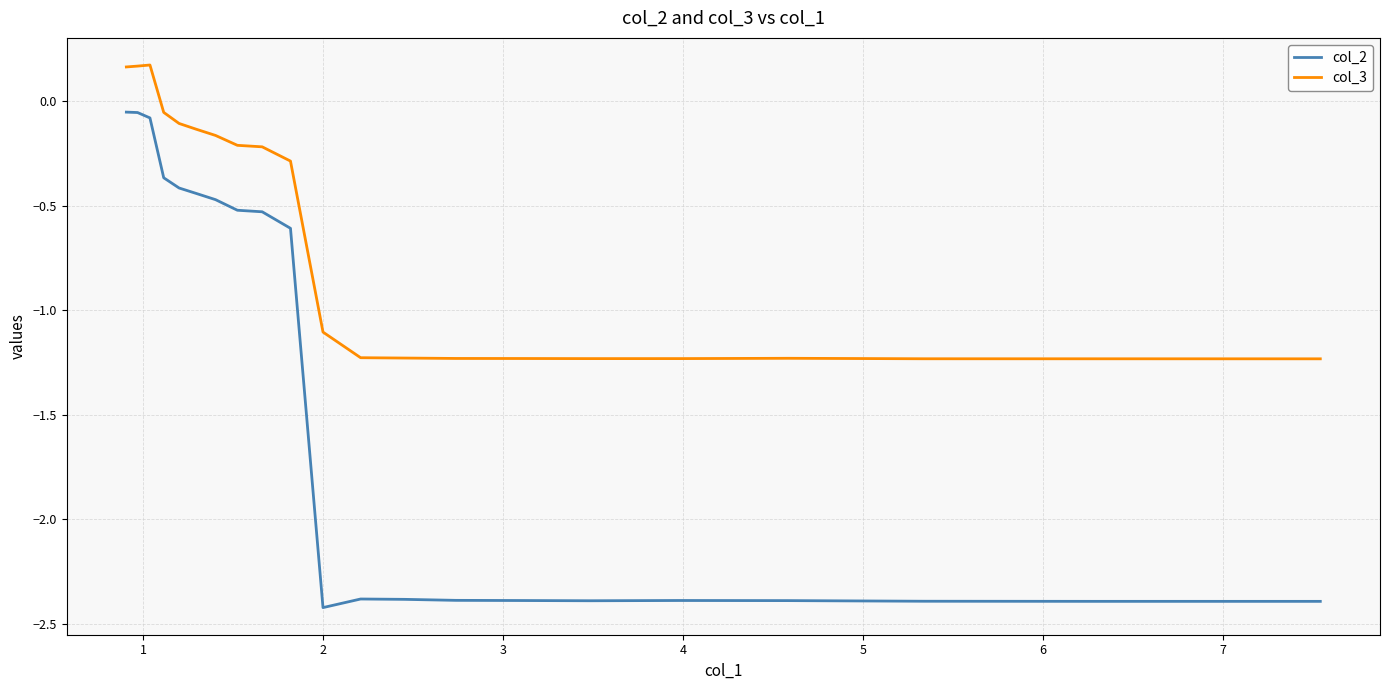

Which series has the largest range (max minus min)?

col_2